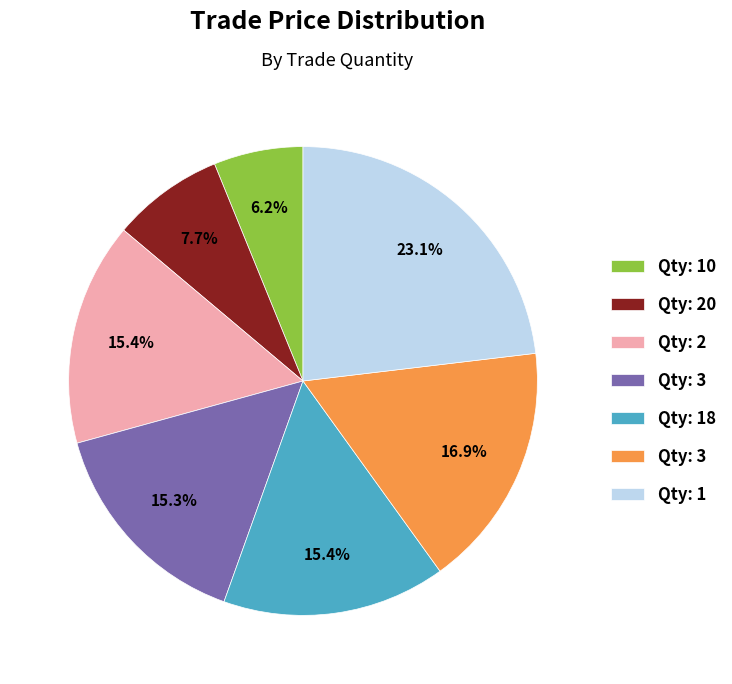

Does any single category account for the majority?

No